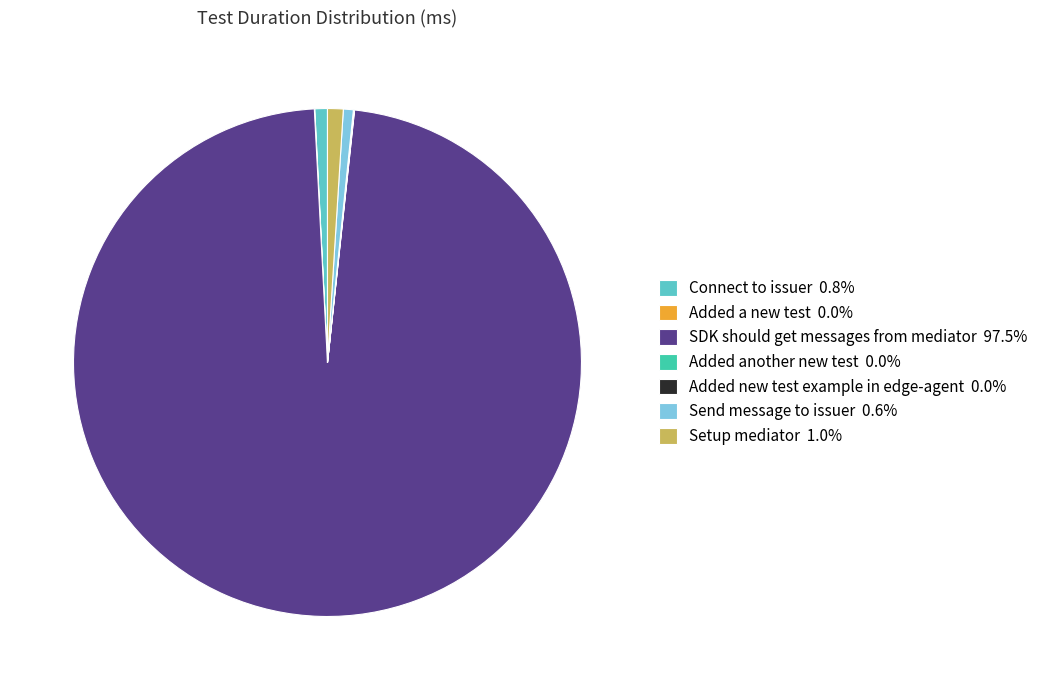

Is the sum of Setup mediator 1.0% and Send message to issuer 0.6% greater than half?

No